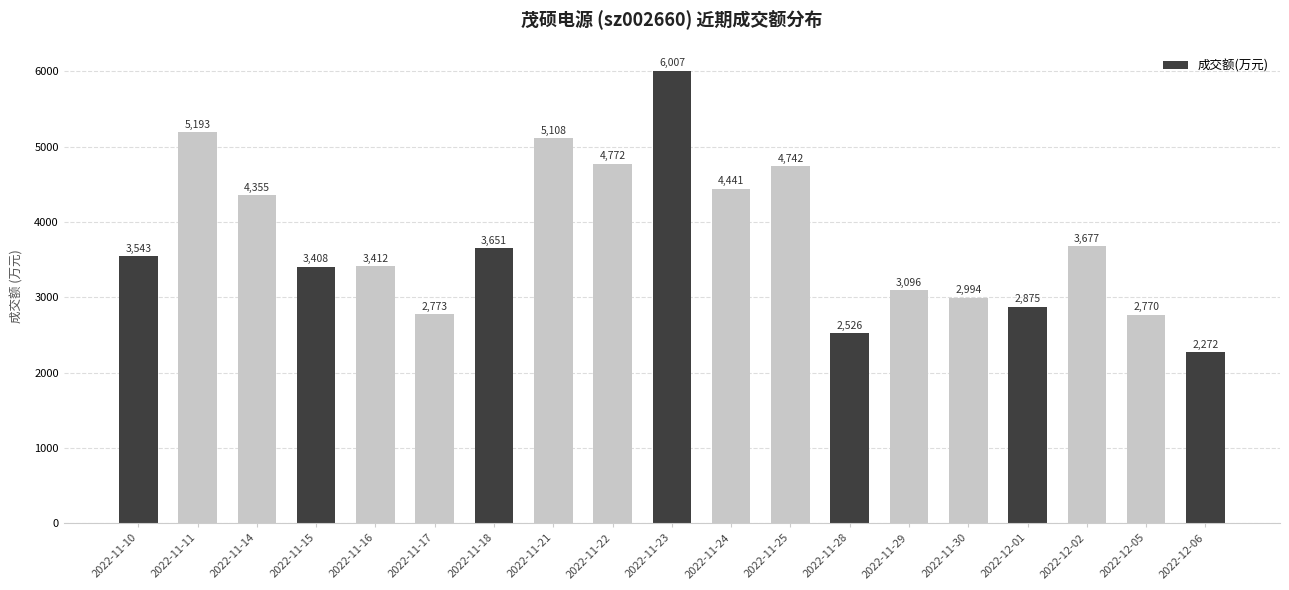

Which category has the lowest value across all series?

2022-12-06